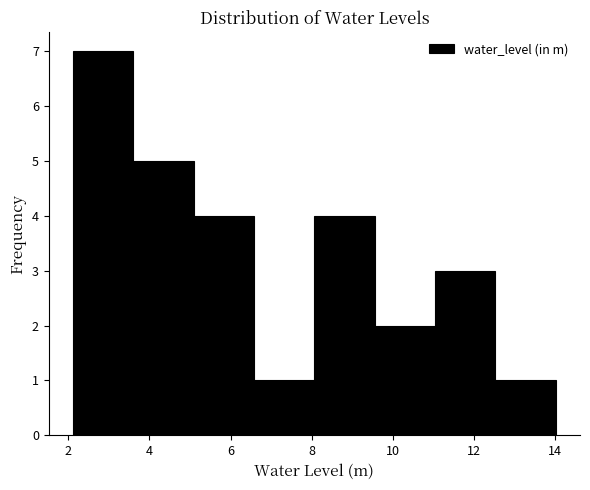

What is the height of the bar covering 11.0 to 12.6 on the x-axis? Neither the bar edges nor the heights are printed on the chart, so give them approximately, as read against the axes.

3